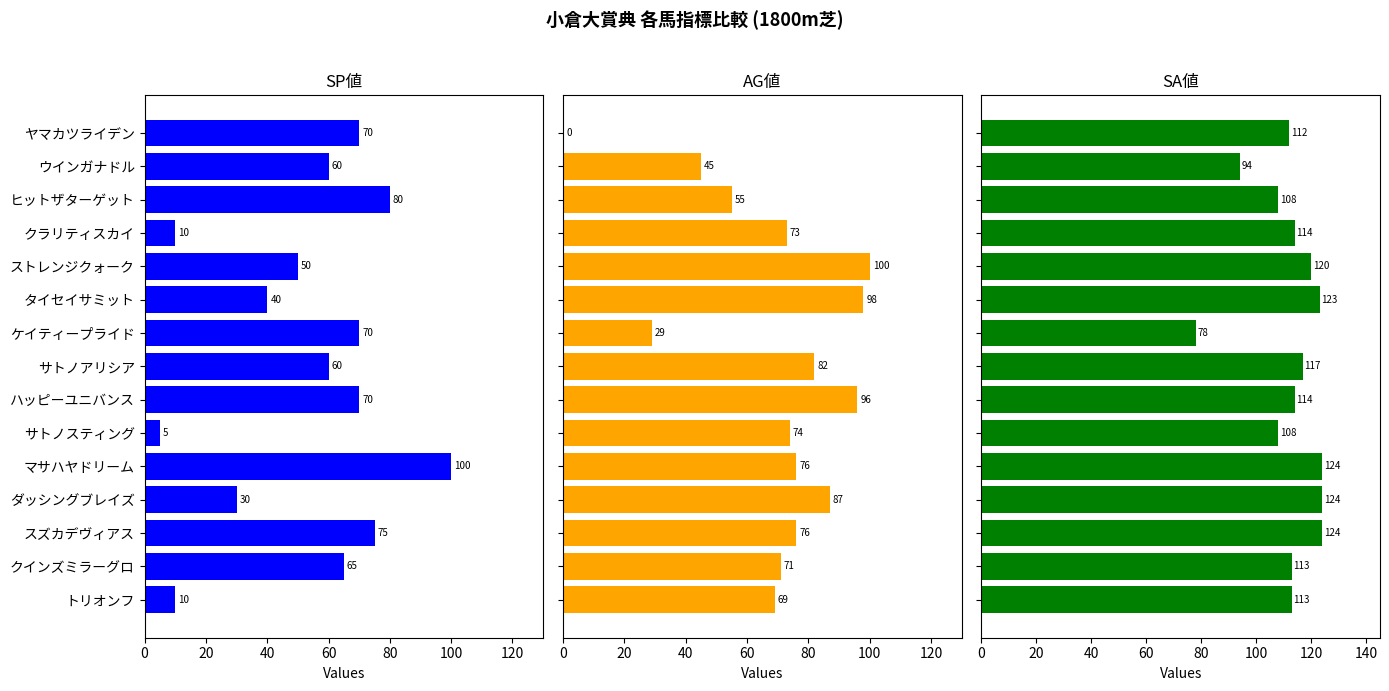

What is the value of the SP値 bar at the 7th from the left?

70